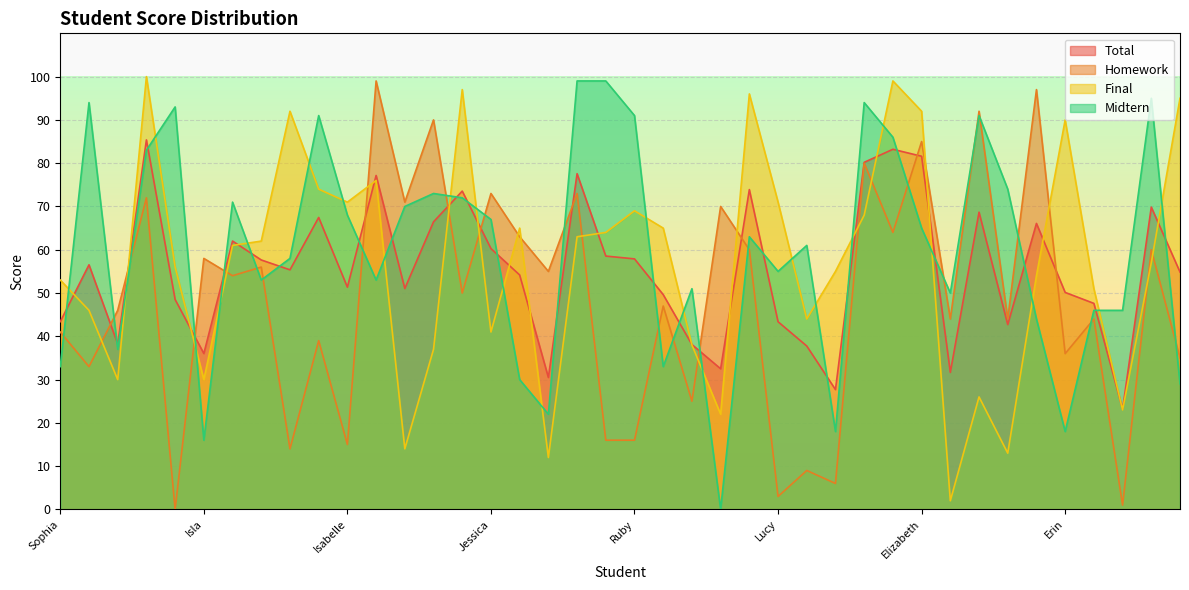

Reading left to right, transcribe all the data shown in this chart.

total: 43.4	56.5	38.2	85.4	48.5	36.0	62.0	57.6	55.4	67.5	51.4	77.2	51.0	66.5	73.5	60.3	54.2	30.5	77.6	58.5	57.9	49.6	38.1	32.5	73.9	43.4	37.8	27.7	80.2	83.2	81.6	31.7	68.7	42.7	66.1	50.1	47.6	23.2	69.8	54.9
homework: 41.0	33.0	46.0	72.0	0.0	58.0	54.0	56.0	14.0	39.0	15.0	99.0	71.0	90.0	50.0	73.0	63.0	55.0	73.0	16.0	16.0	47.0	25.0	70.0	60.0	3.0	9.0	6.0	80.0	64.0	85.0	44.0	92.0	44.0	97.0	36.0	44.0	1.0	60.0	35.0
final: 53.0	46.0	30.0	100.0	56.0	30.0	61.0	62.0	92.0	74.0	71.0	76.0	14.0	37.0	97.0	41.0	65.0	12.0	63.0	64.0	69.0	65.0	38.0	22.0	96.0	71.0	44.0	55.0	68.0	99.0	92.0	2.0	26.0	13.0	54.0	90.0	51.0	23.0	57.0	95.0
midtern: 33.0	94.0	37.0	83.0	93.0	16.0	71.0	53.0	58.0	91.0	68.0	53.0	70.0	73.0	72.0	67.0	30.0	22.0	99.0	99.0	91.0	33.0	51.0	0.0	63.0	55.0	61.0	18.0	94.0	86.0	65.0	50.0	91.0	74.0	44.0	18.0	46.0	46.0	95.0	29.0